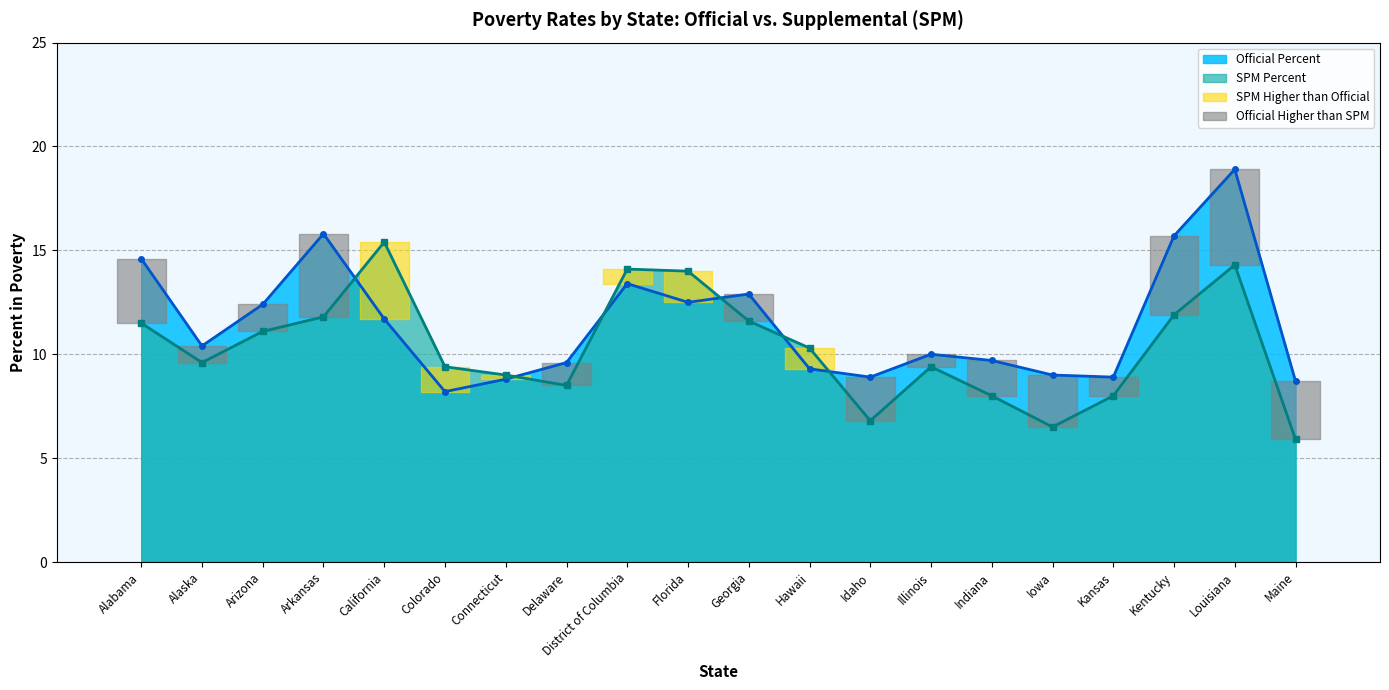

Where is the first local minimum for SPM % line?

Alaska